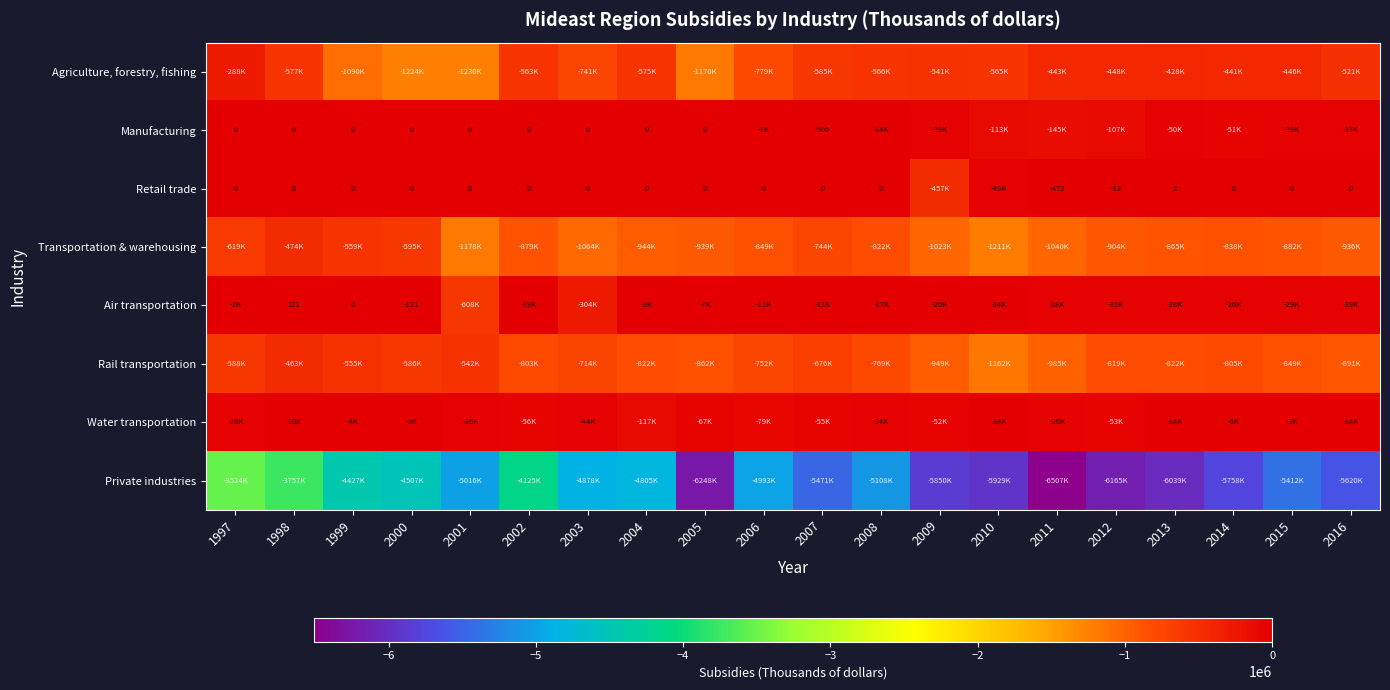

Is it true that Air transportation equals 77 at 1998?

False